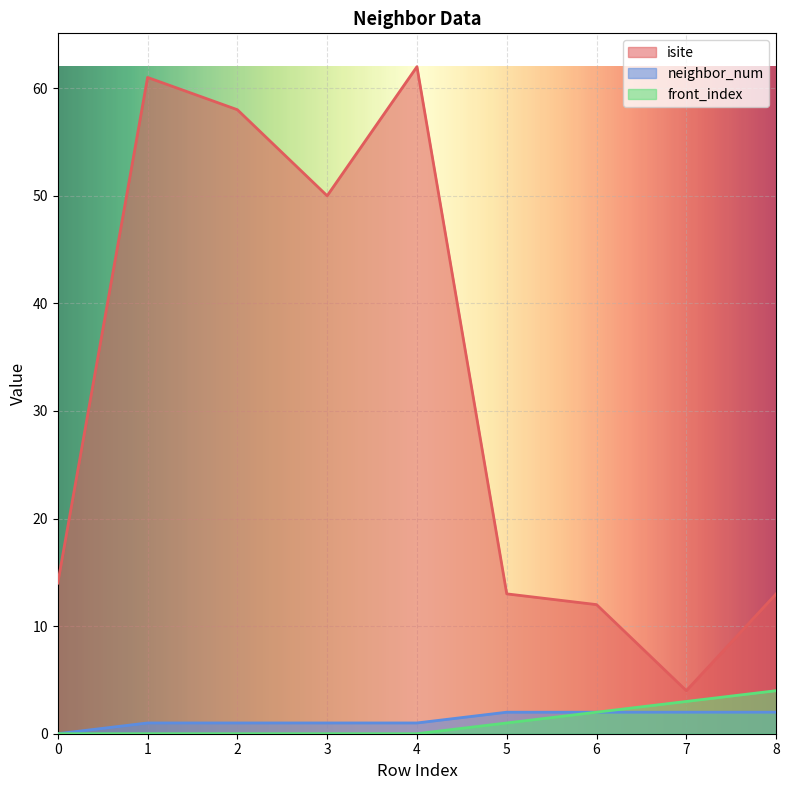

The isite series shows 13 at 8. True or false?

True